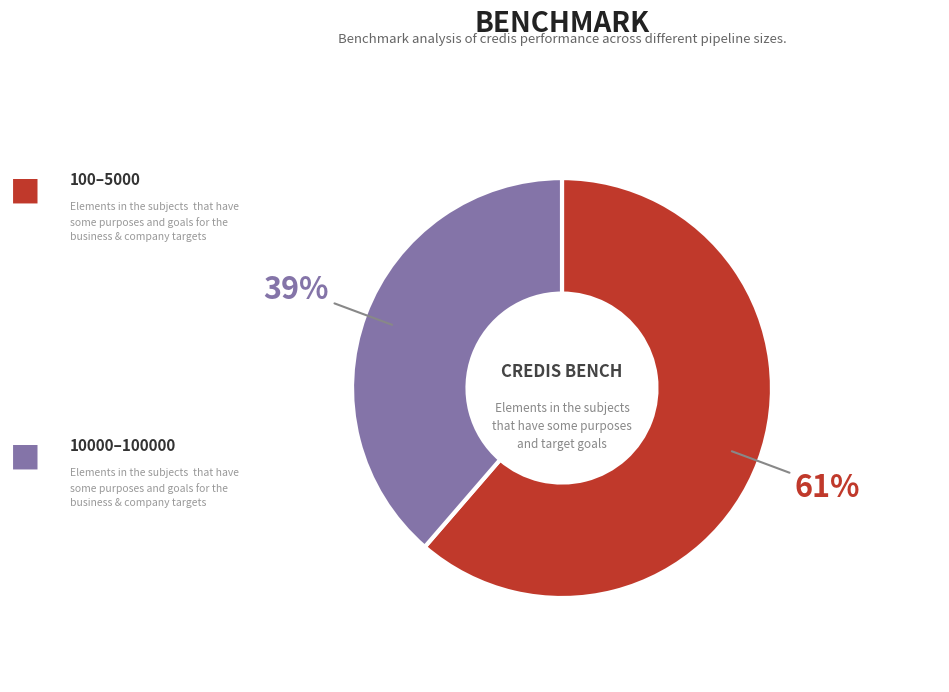

To the nearest percent, what is the average slice percentage?

50%